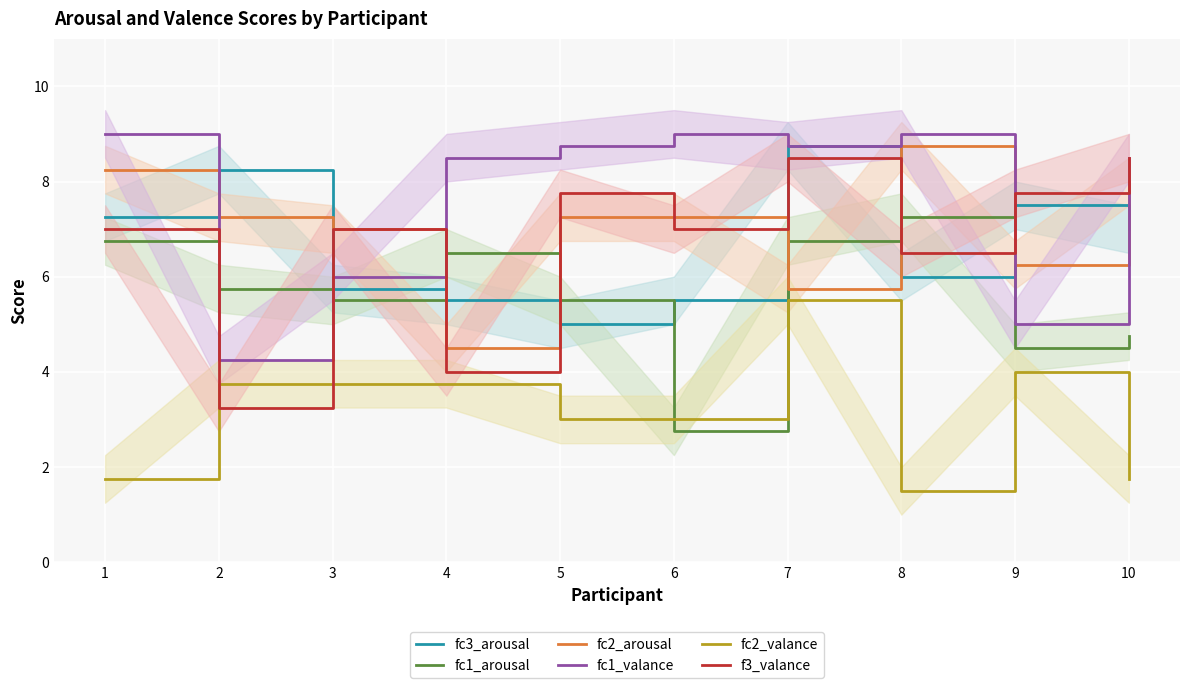

What is the total value across all series at 5?

37.2